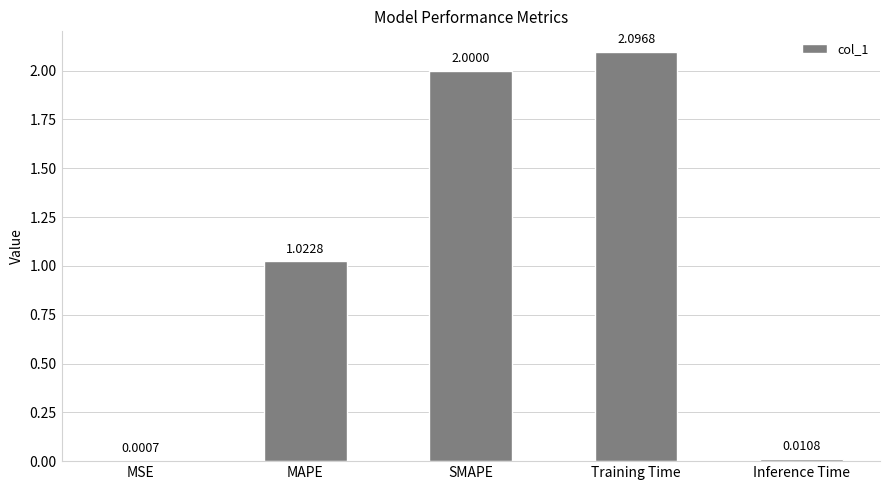

Count the number of values greater than 1.

3